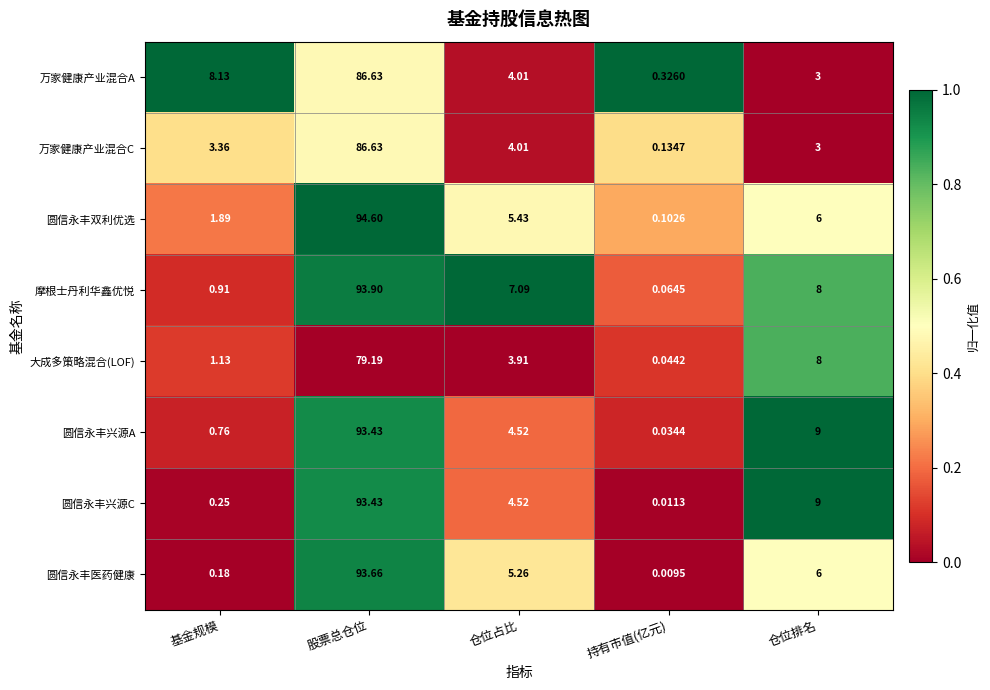

Which label corresponds to the largest value in the chart?

股票总仓位